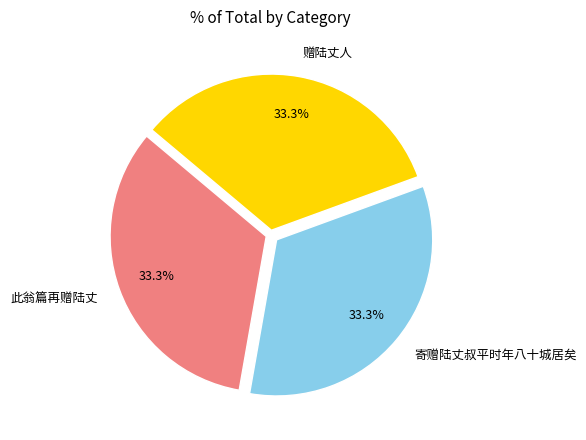

What is the ratio of the value at 赠陆丈人 to the value at 寄赠陆丈叔平时年八十城居矣?

1.0